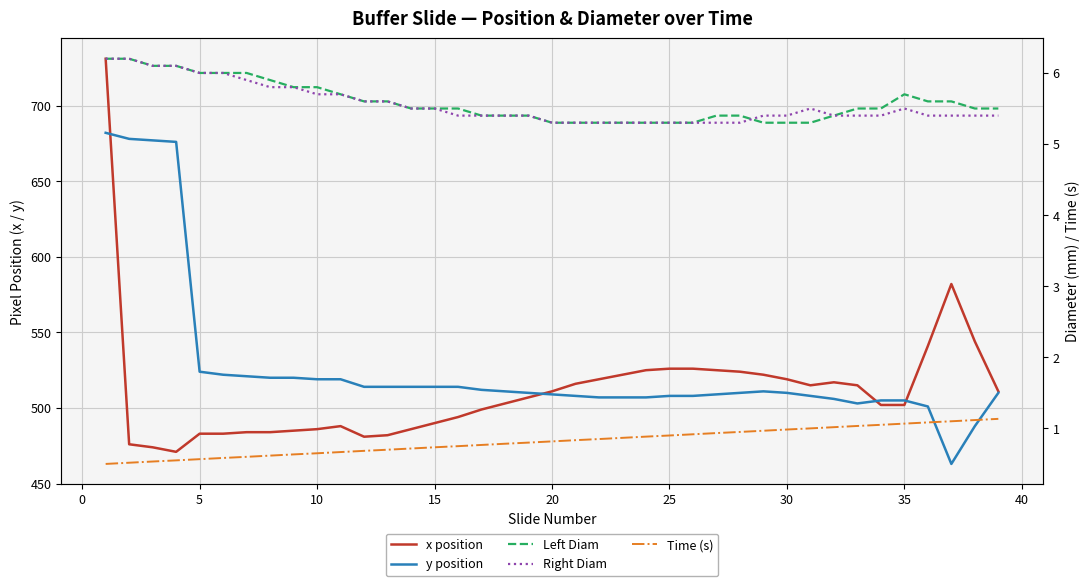

What is the difference between the maximum and minimum values in the y position series?

219.0